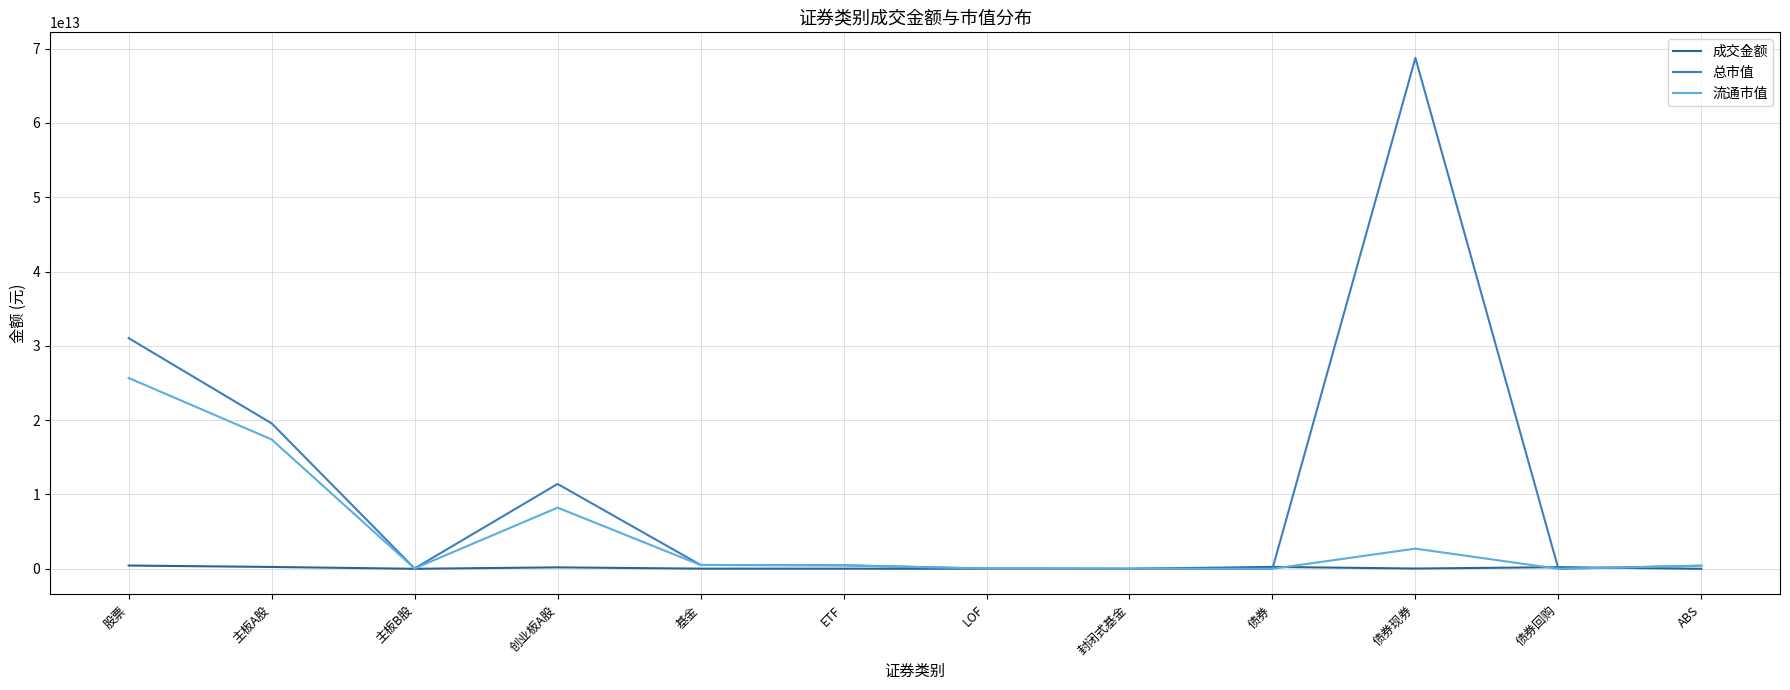

What are all the series names shown in the legend?

成交金额, 总市值, 流通市值